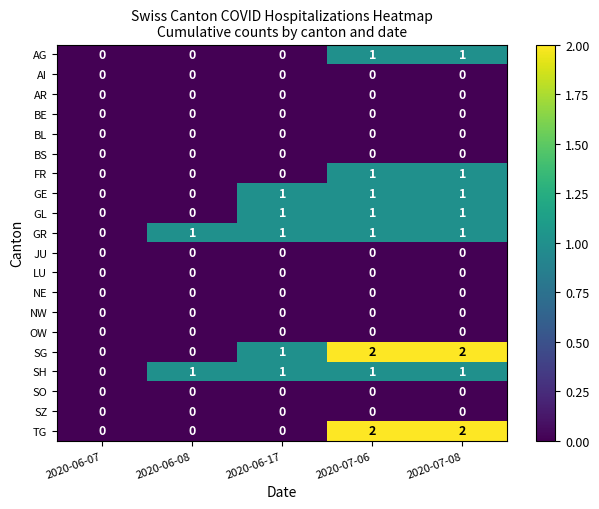

Is it true that GE equals 1 at 2020-07-06?

True